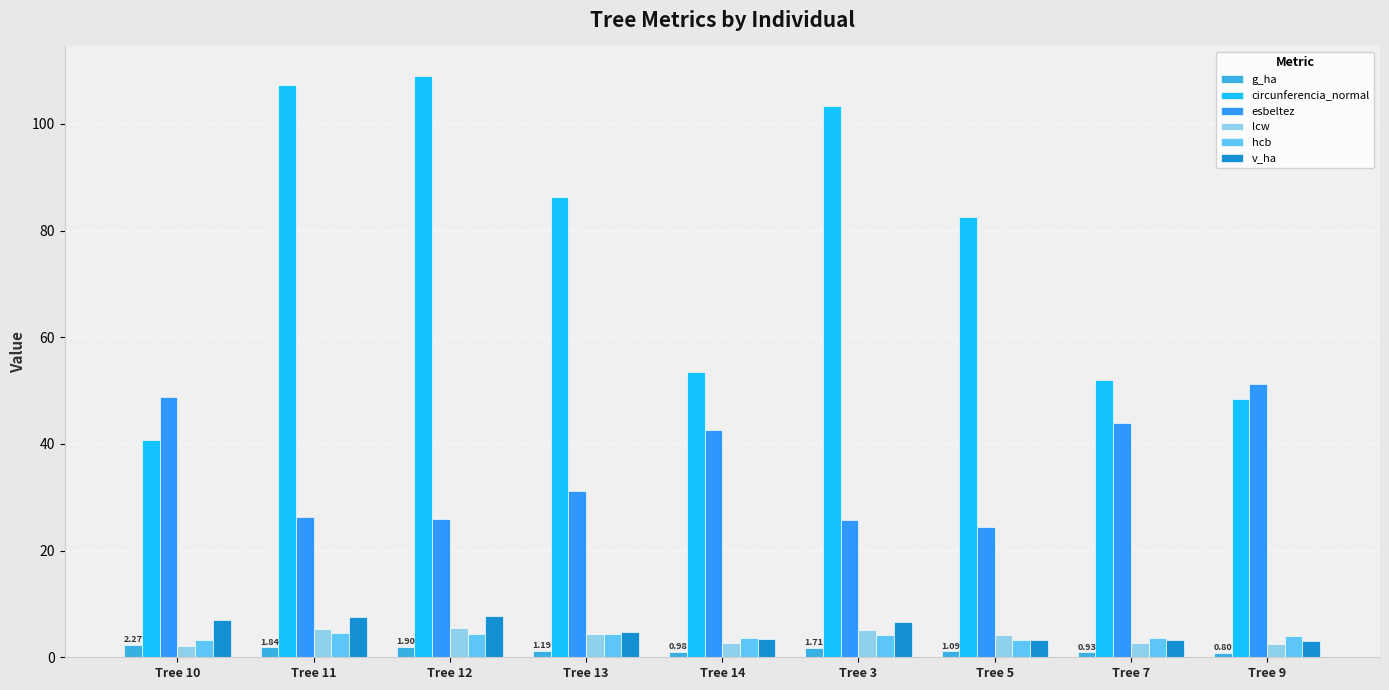

Does the chart contain stacked bars?

No